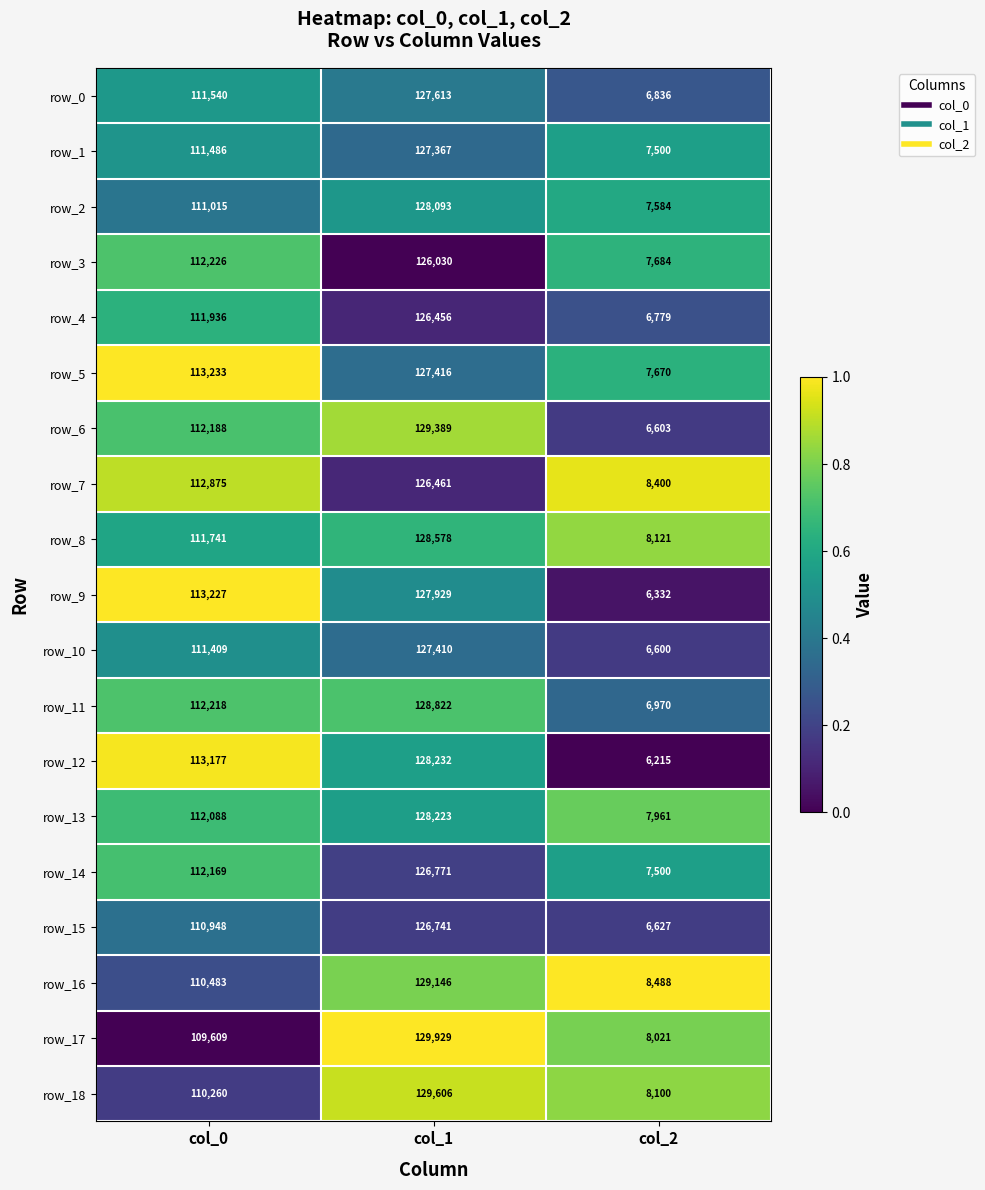

Which category has the lowest value in the row_2 series?

col_2